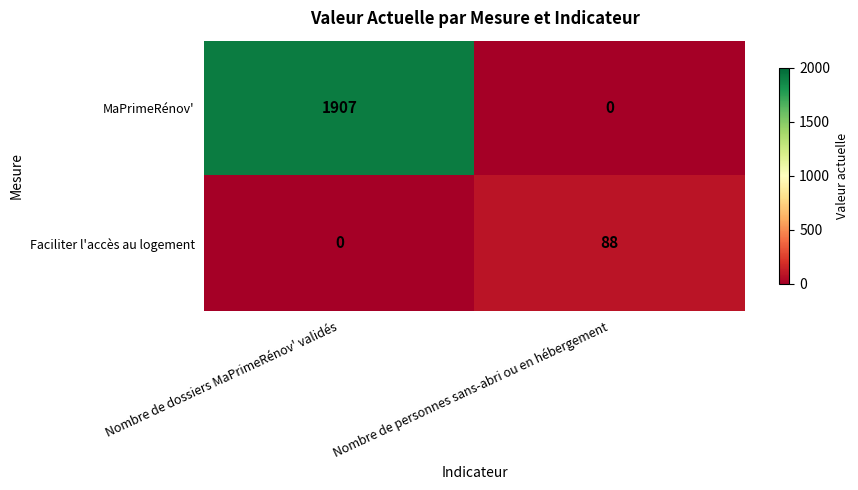

How many distinct data groups are displayed?

2